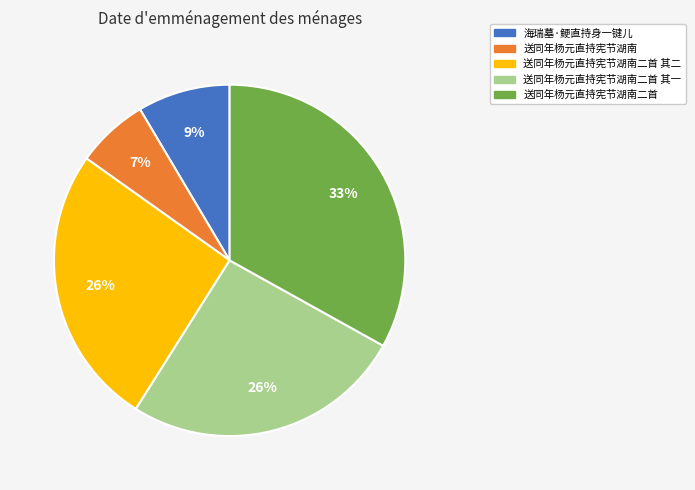

Is 送同年杨元直持宪节湖南二首 其一 the majority of the pie?

No